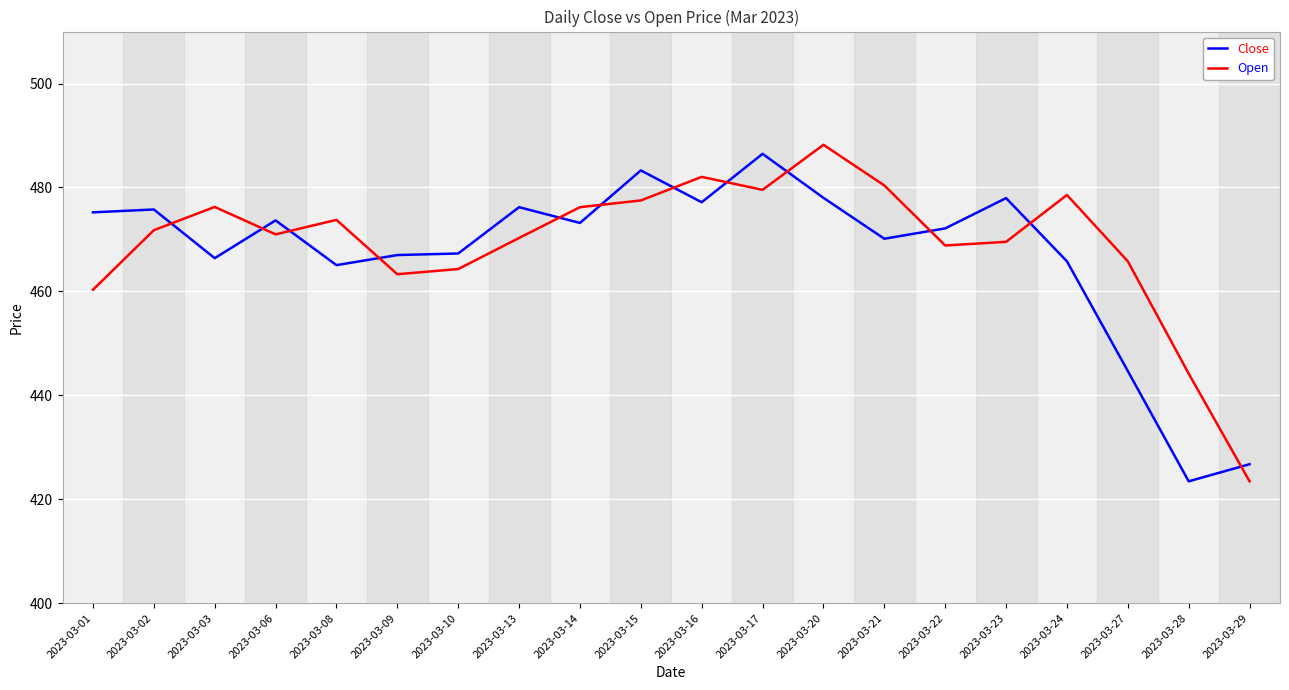

Count the number of data series in this chart.

2